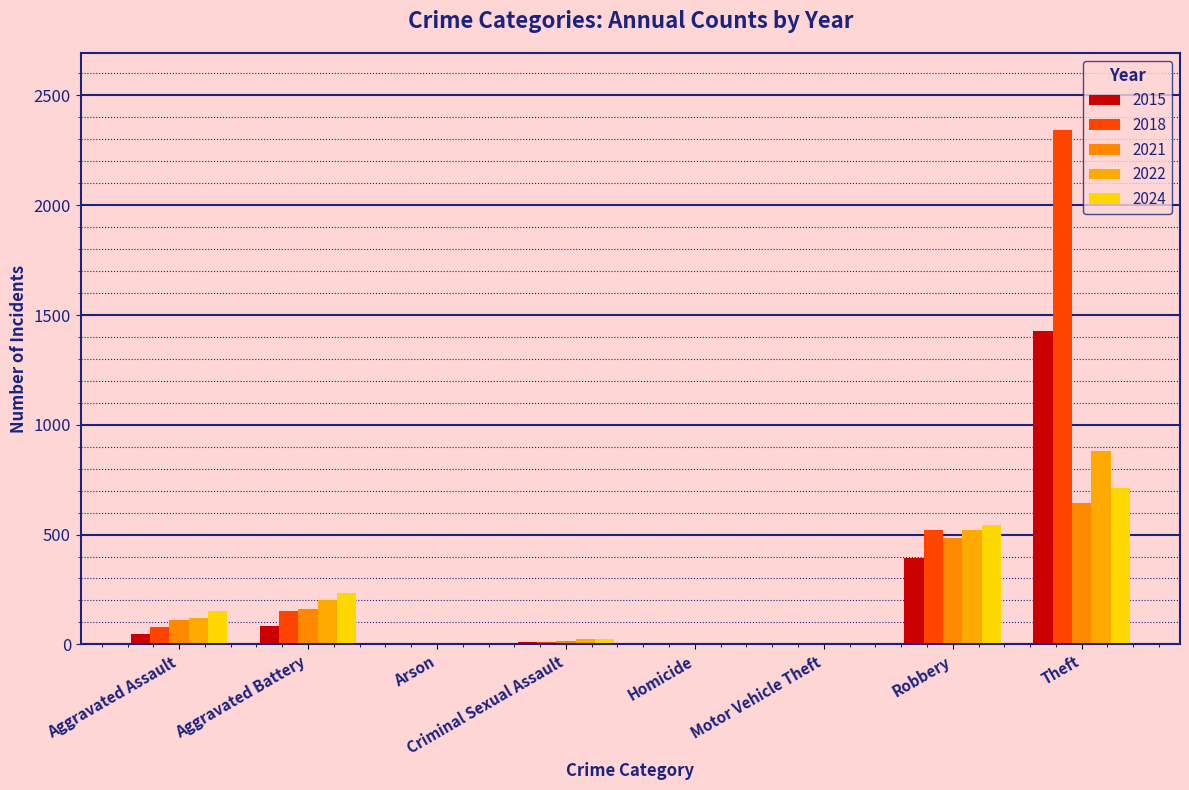

What is the value of the 2022 bar at the 4th from the left?

24